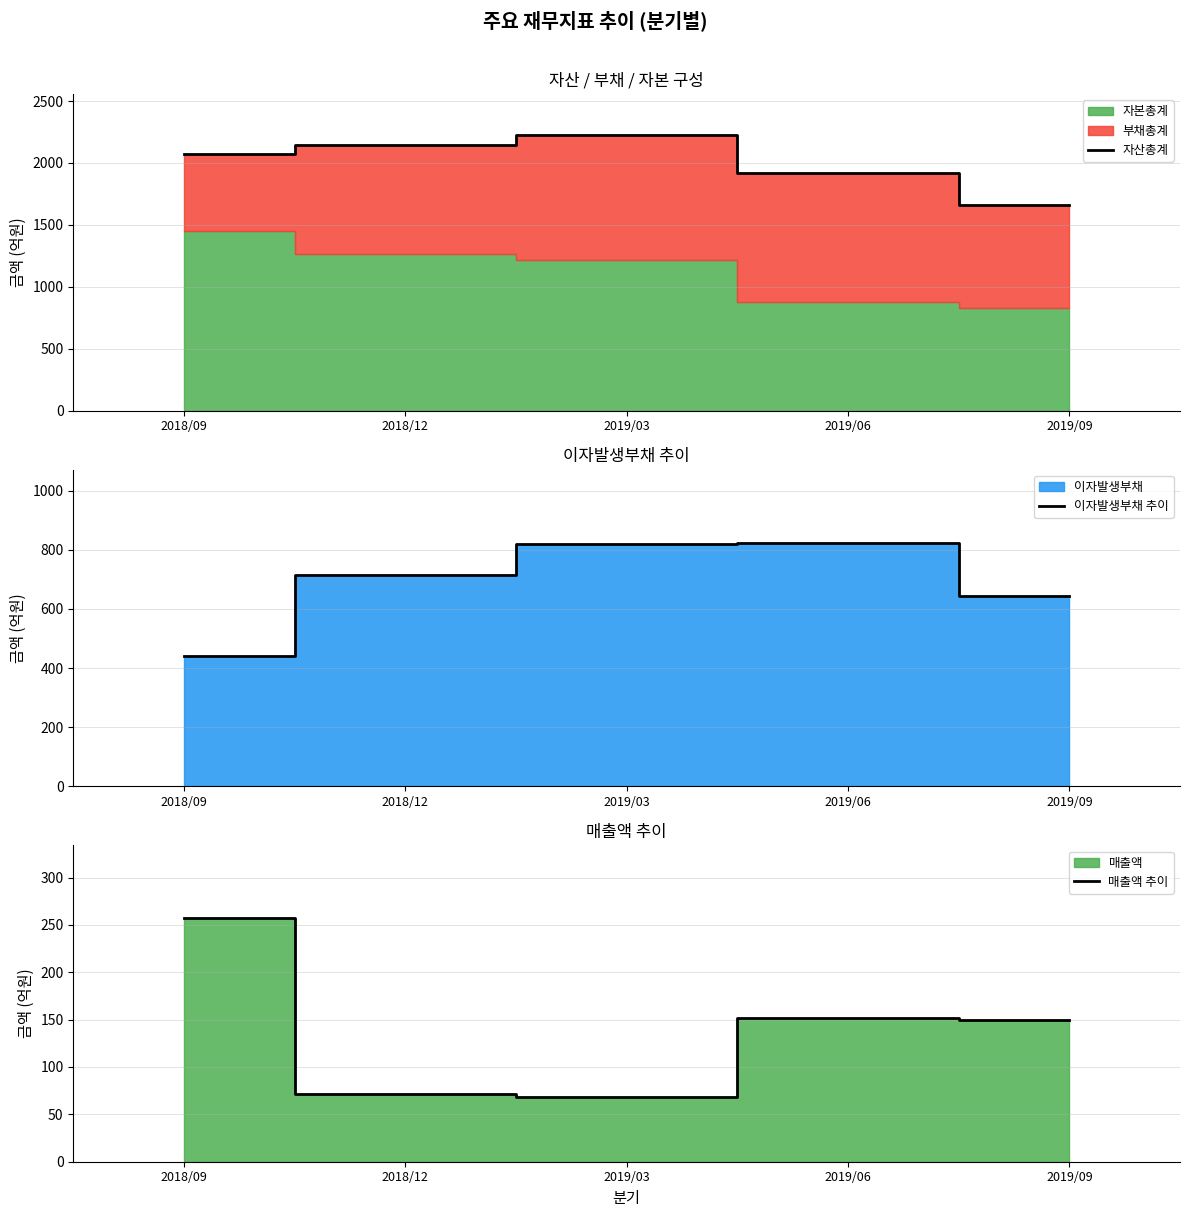

True or false: 이자발생부채 추이 has more than 0 interior local peaks.

True